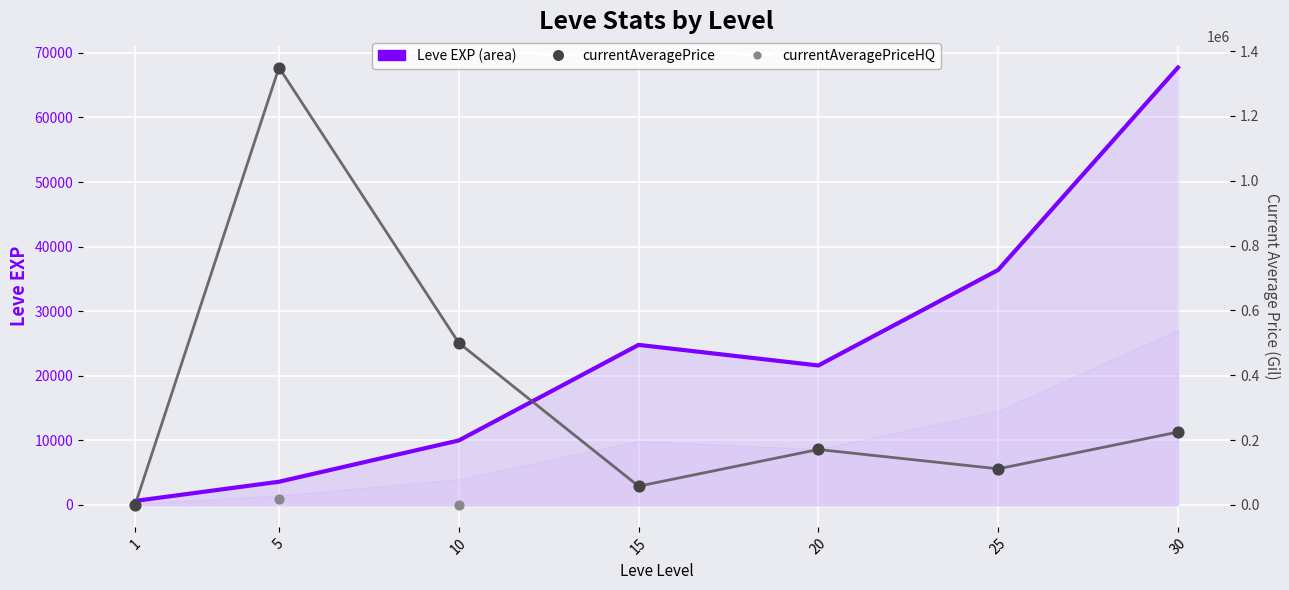

At which category is the sum across all series the highest?

5